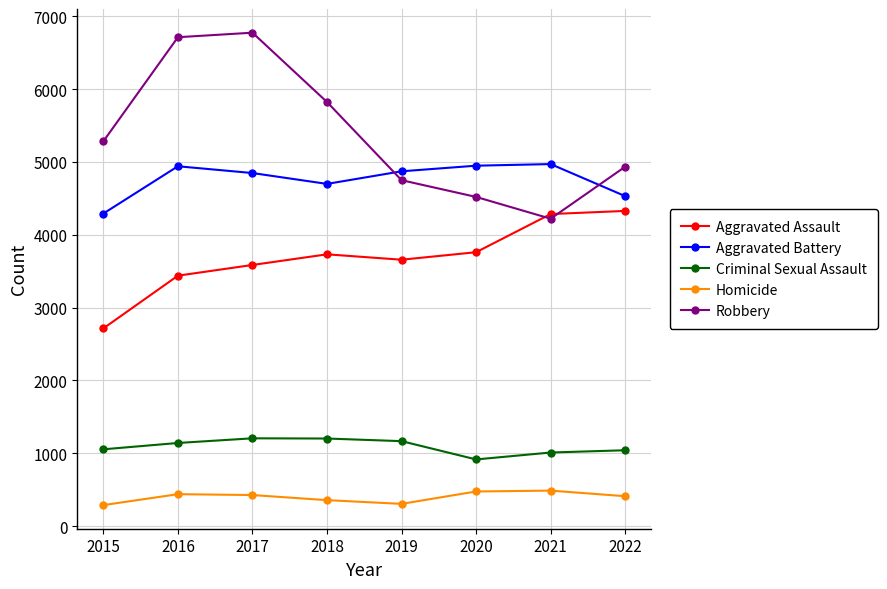

What is the highest value of the Aggravated Battery series?

4971